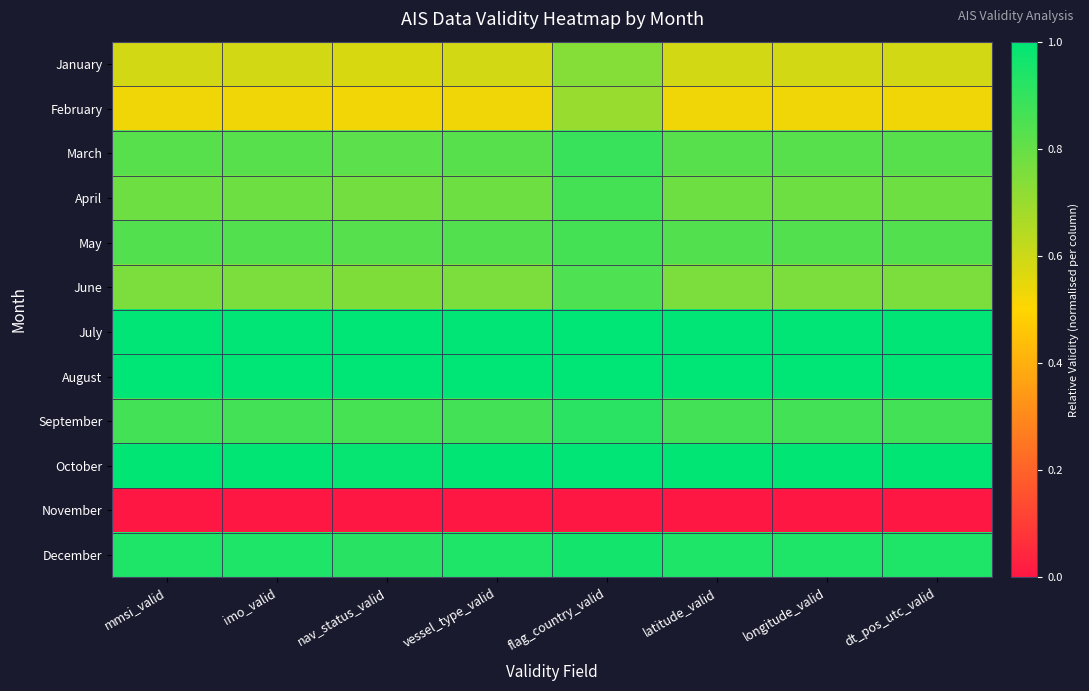

Which series has the largest total across all categories?

August